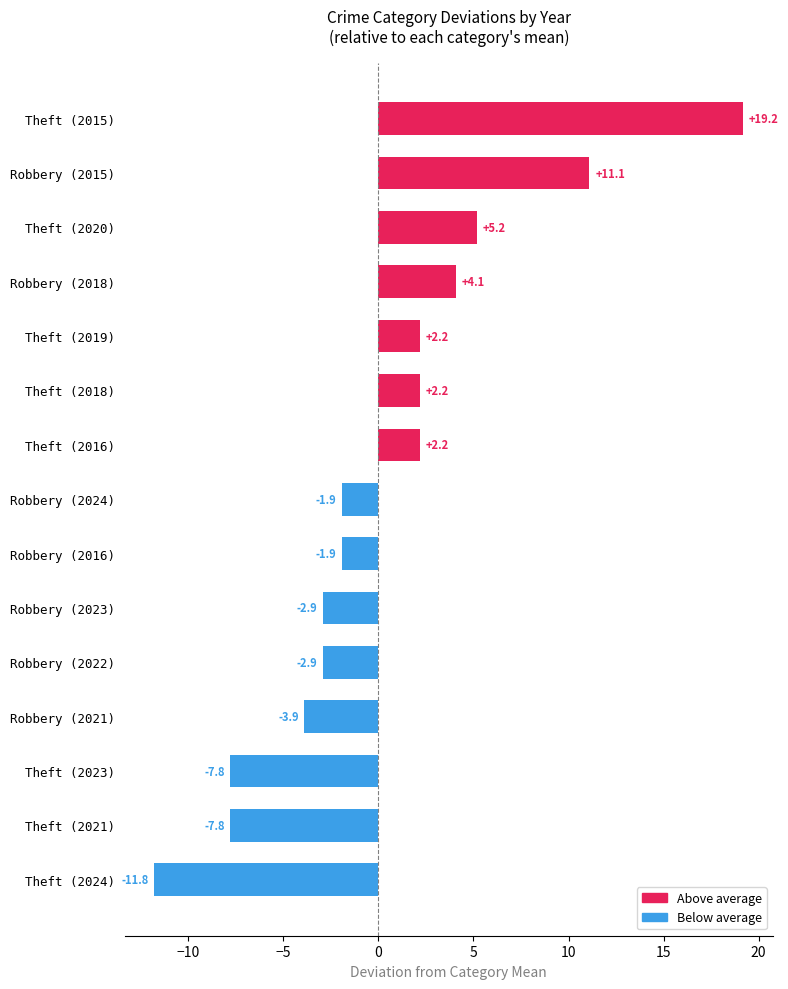

Which category has the highest value across all series?

Theft (2015)